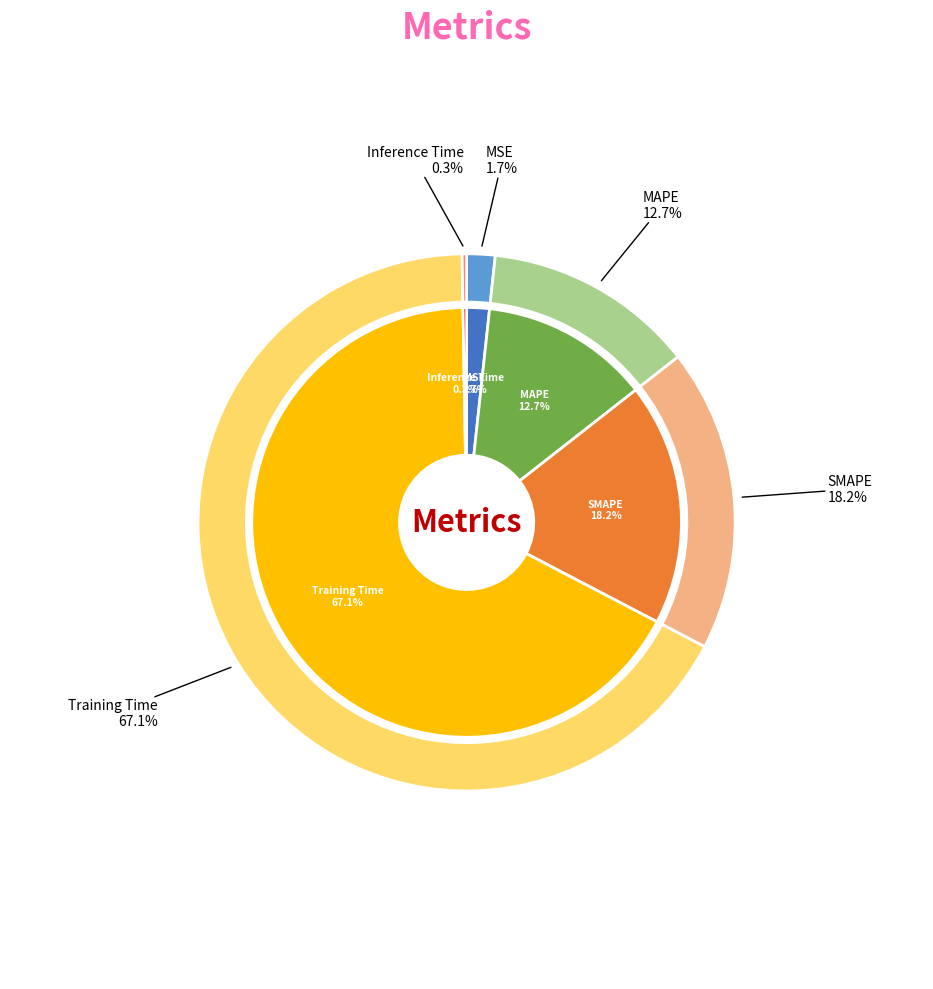

What is the smallest slice in the pie chart?

Inference Time